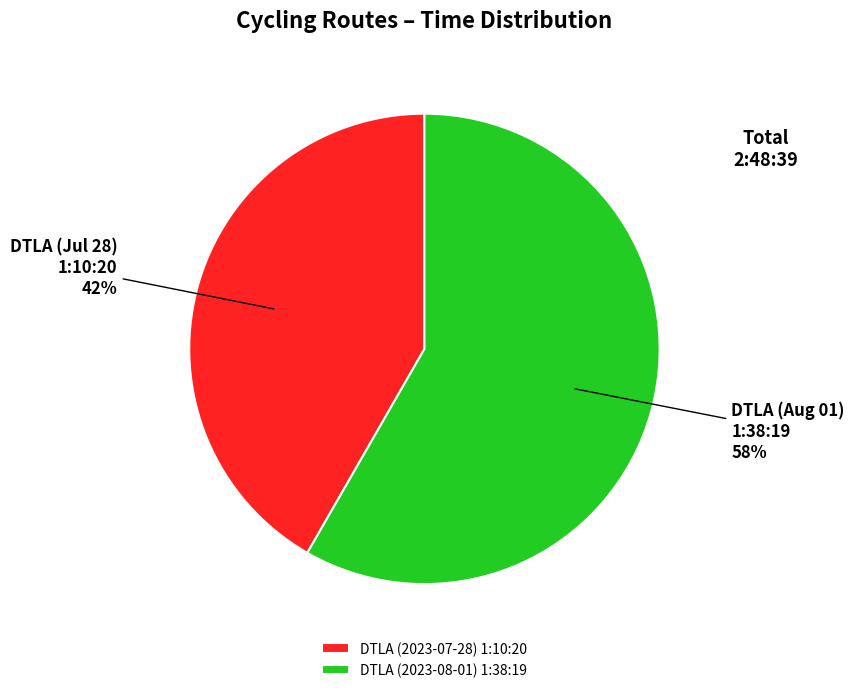

How many segments does this pie chart have?

2